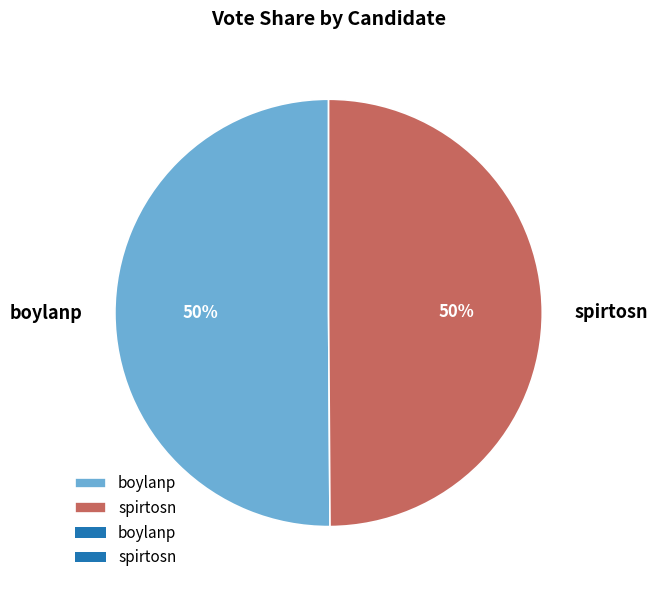

To the nearest percent, what percentage of the pie is spirtosn?

50%